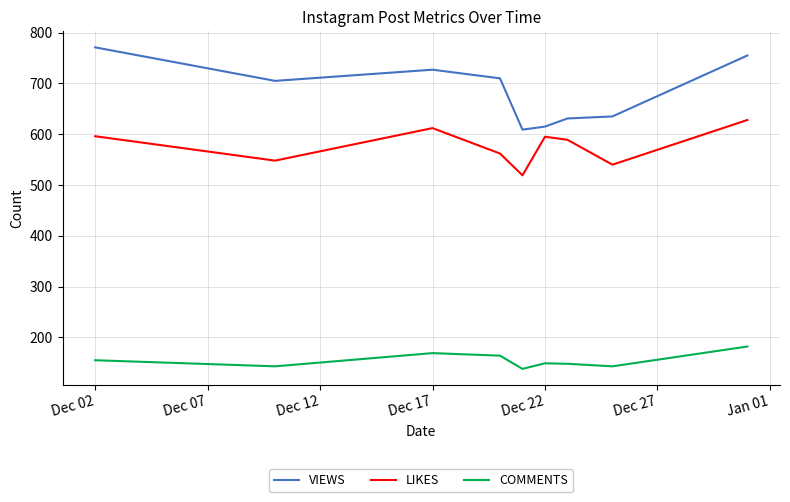

Does the chart have visible grid lines?

Yes